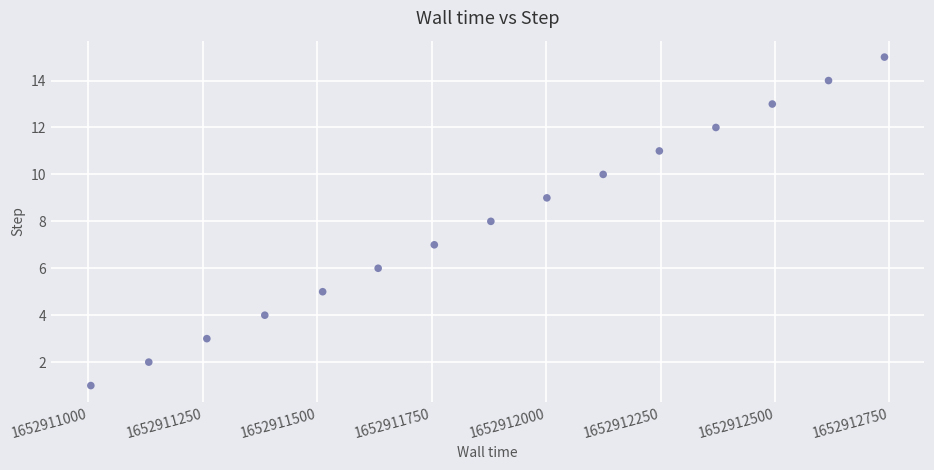

What is the range of Y values (max minus min)?

14